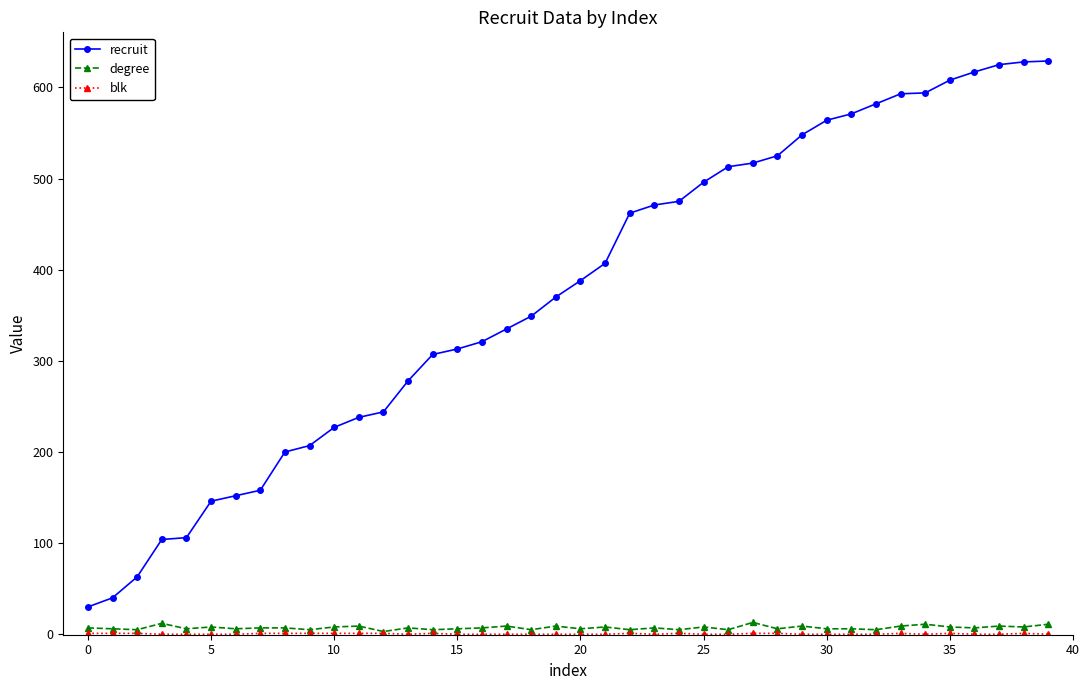

What is the minimum value for recruit?

30